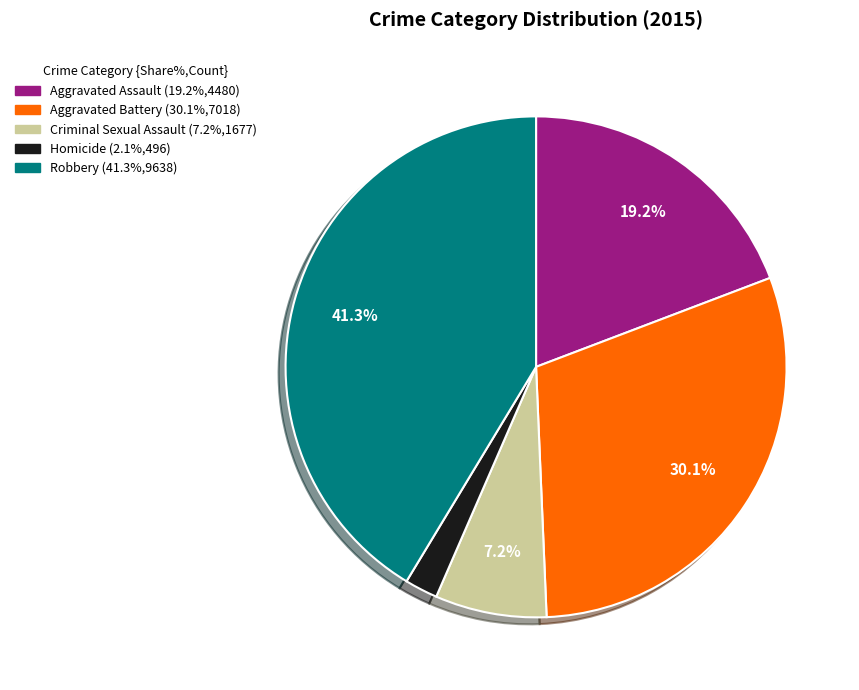

How many segments does this pie chart have?

5